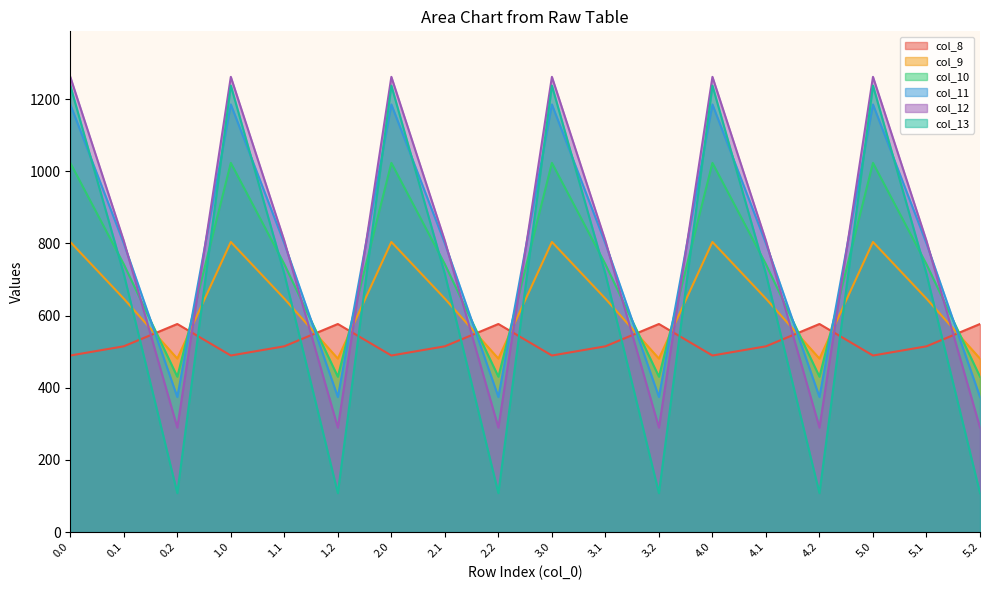

Where do col_11 and col_10 first cross each other?

0.1 and 0.2